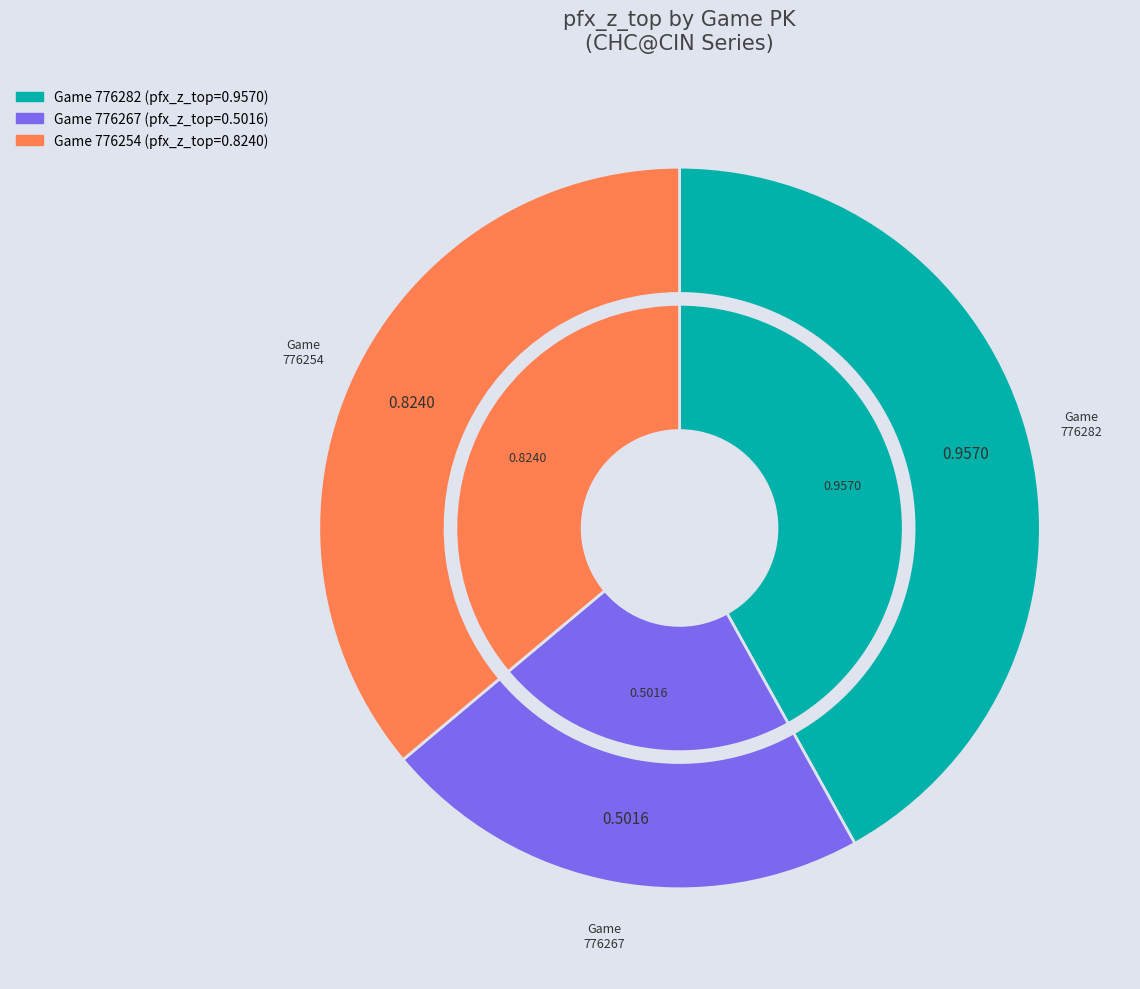

True or false: 776254 accounts for 36% of the total.

True